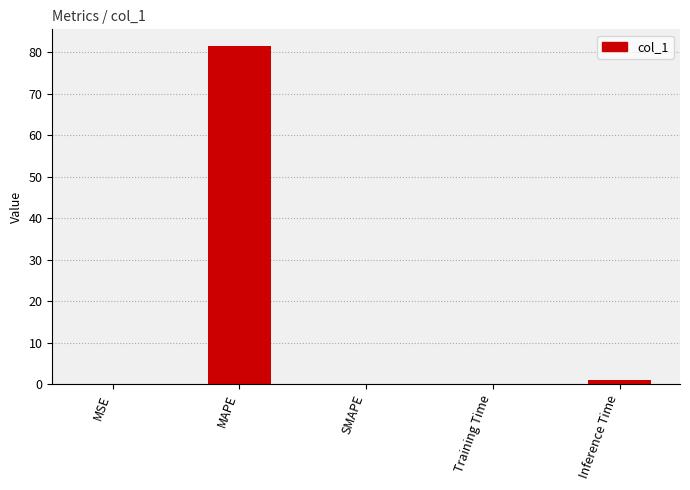

Which category has the highest value across all series?

MAPE